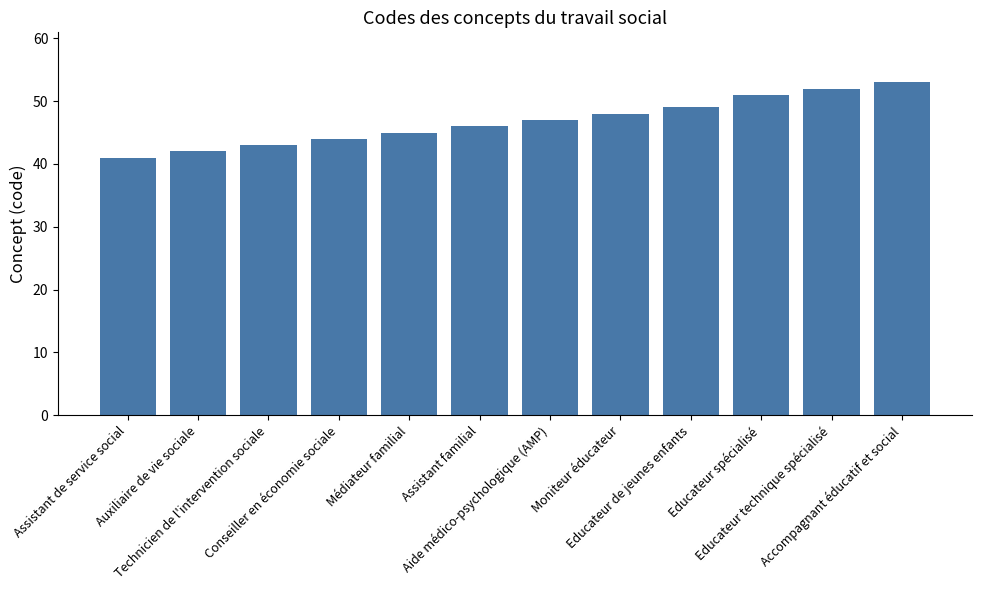

What is the ratio of the value at Educateur technique spécialisé to the value at Assistant familial?

1.1